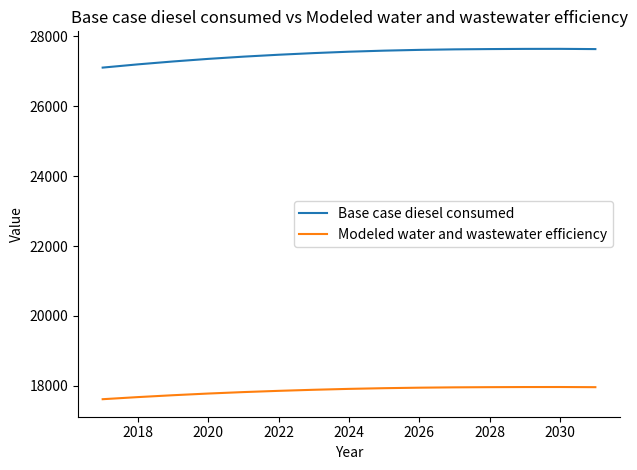

Rank the series by their maximum value, from lowest to highest.

Modeled water and wastewater efficiency, Base case diesel consumed